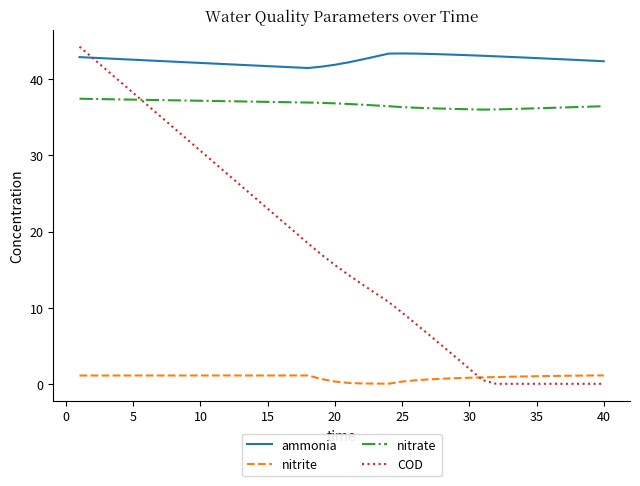

True or false: nitrite and ammonia cross at least once.

False